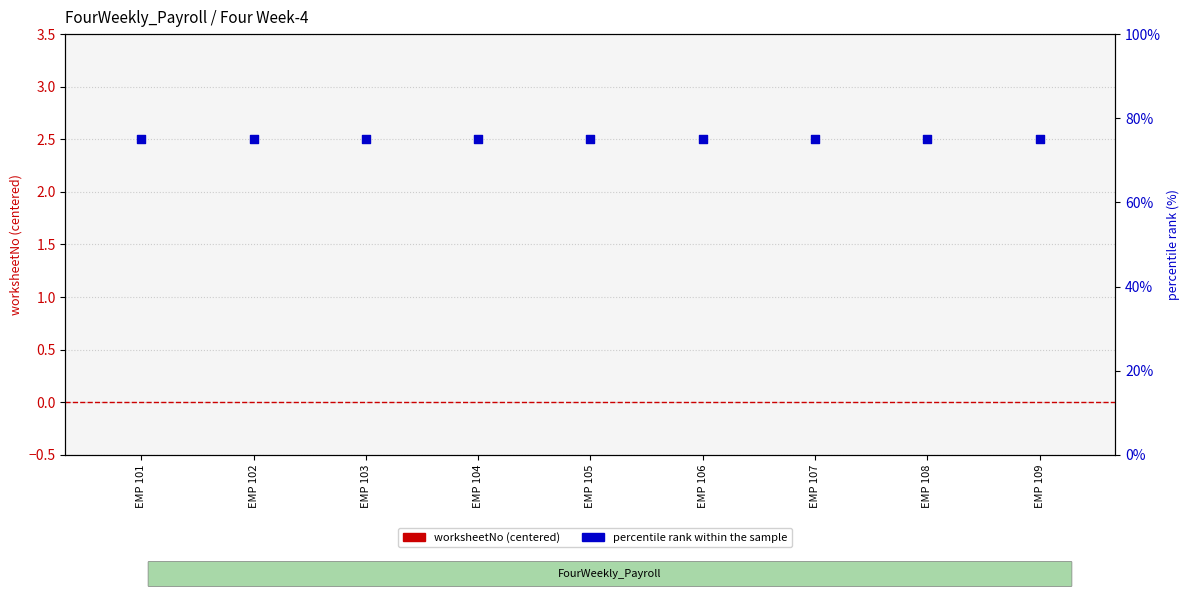

At which category is the sum across all series the highest?

EMP 101